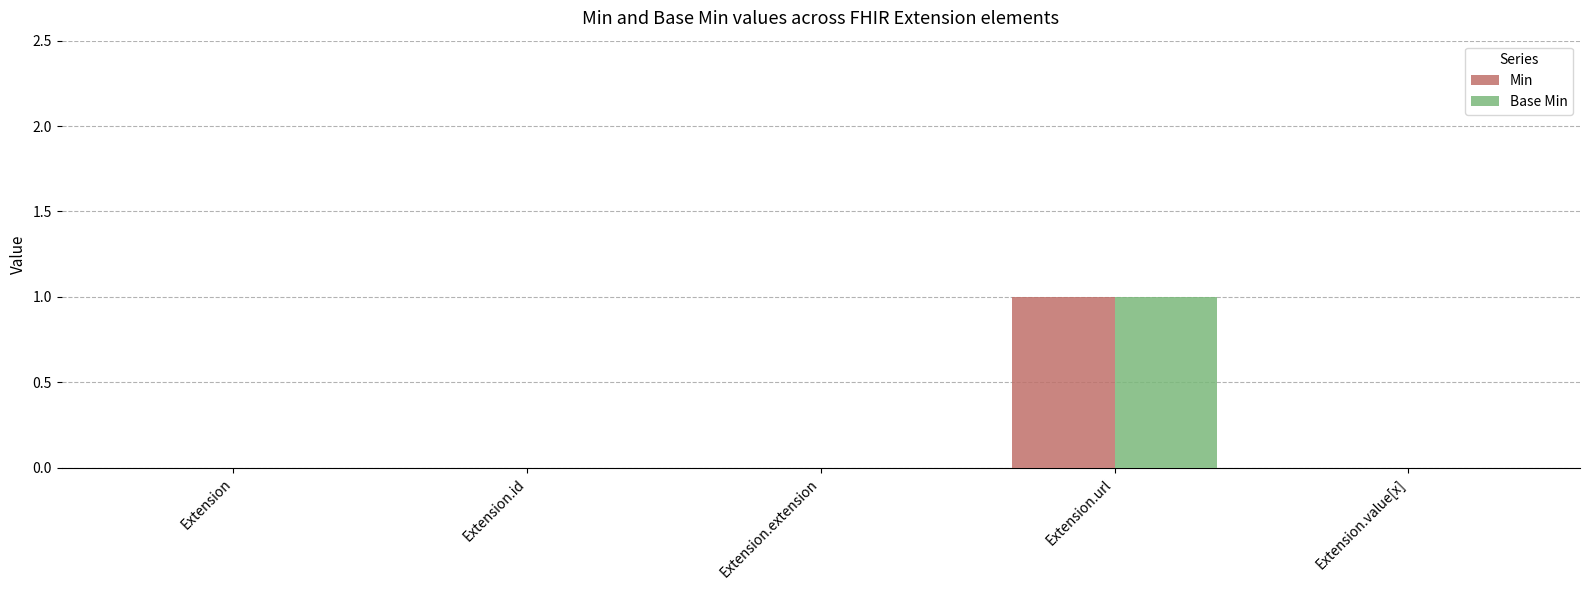

The value of Min at Extension.extension is 0. True or false?

True